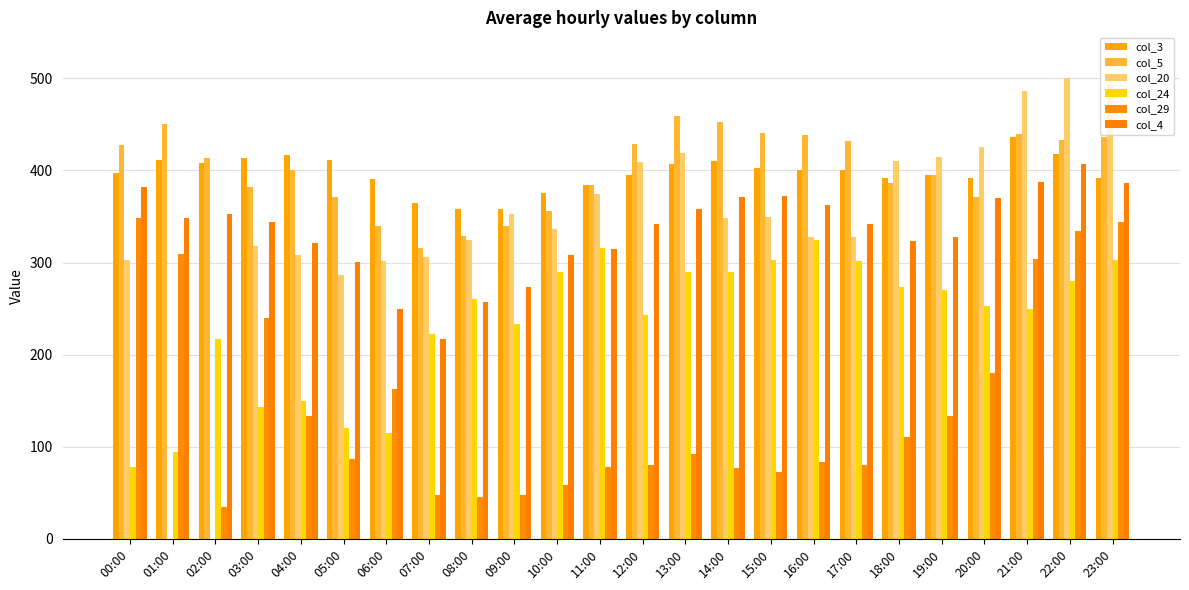

Are the bars grouped side by side (vs. stacked)?

Yes